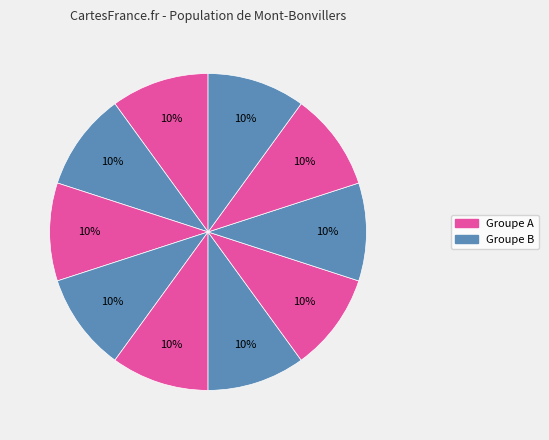

How many slices are in this pie chart?

10